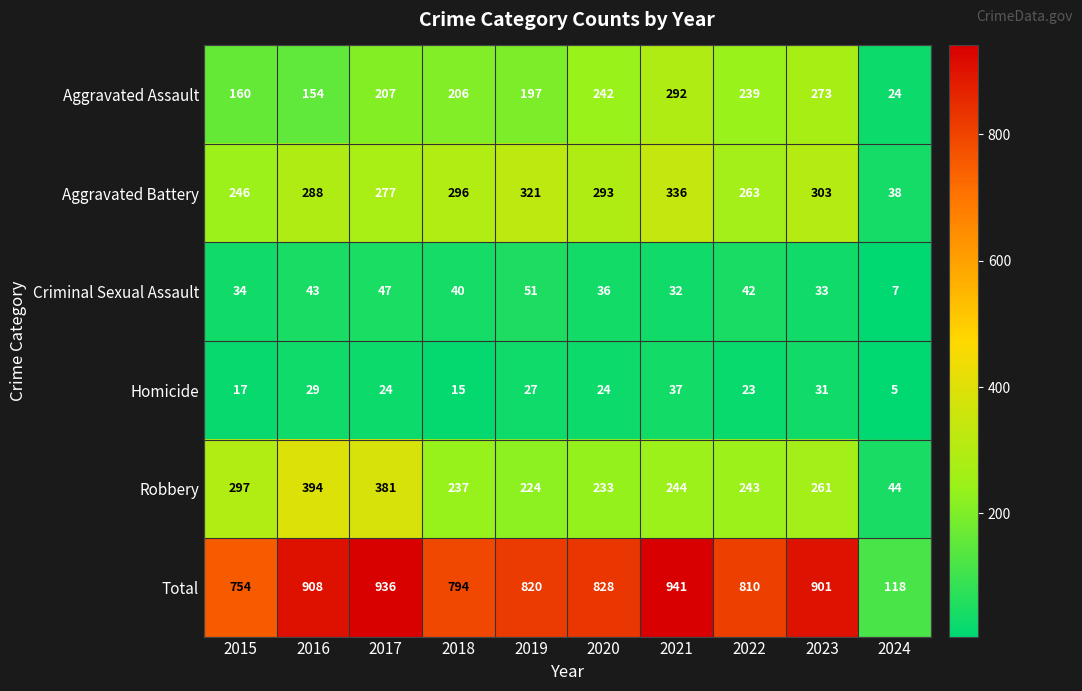

Which series has the widest spread of values?

Total